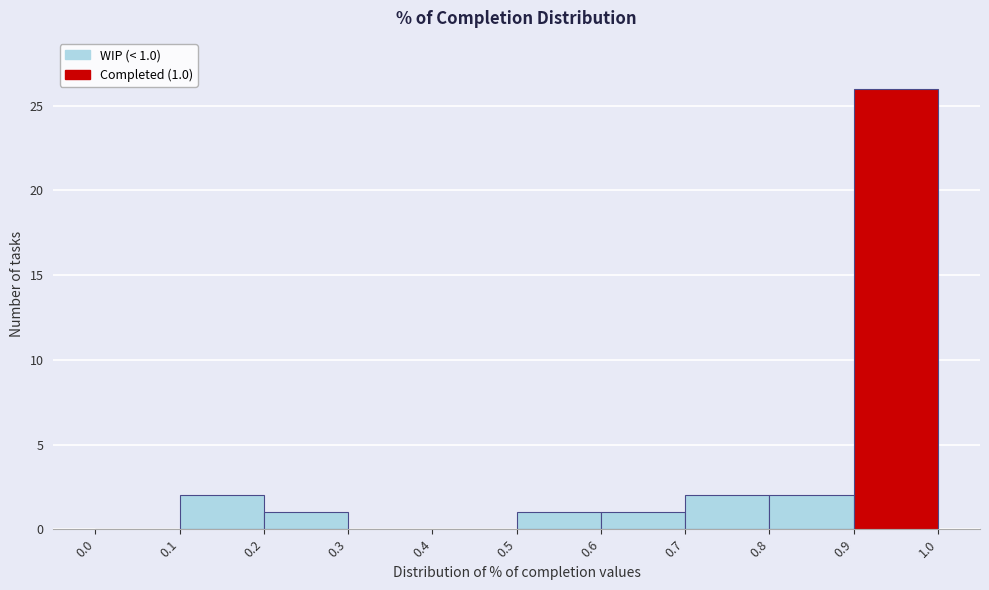

Over which range of the x-axis is the bar tallest?

0.9 to 1.0